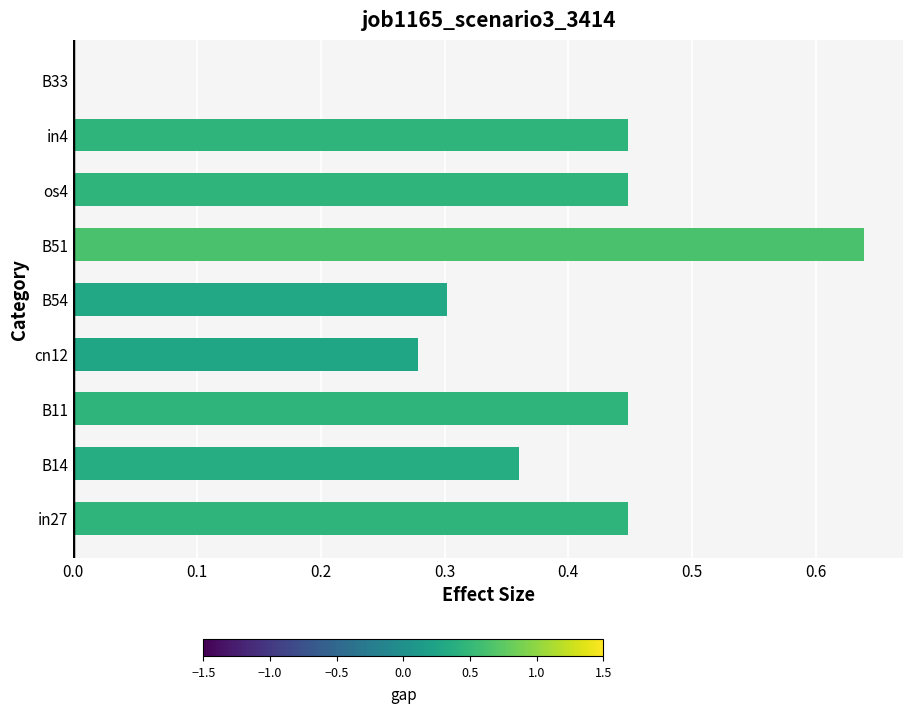

What is the sum of the values at in4 and B54?

0.8